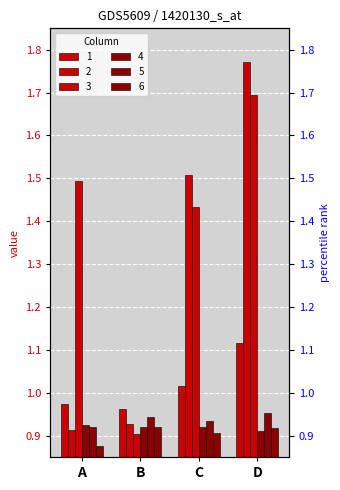

Which category has the lowest value in the 6 series?

A